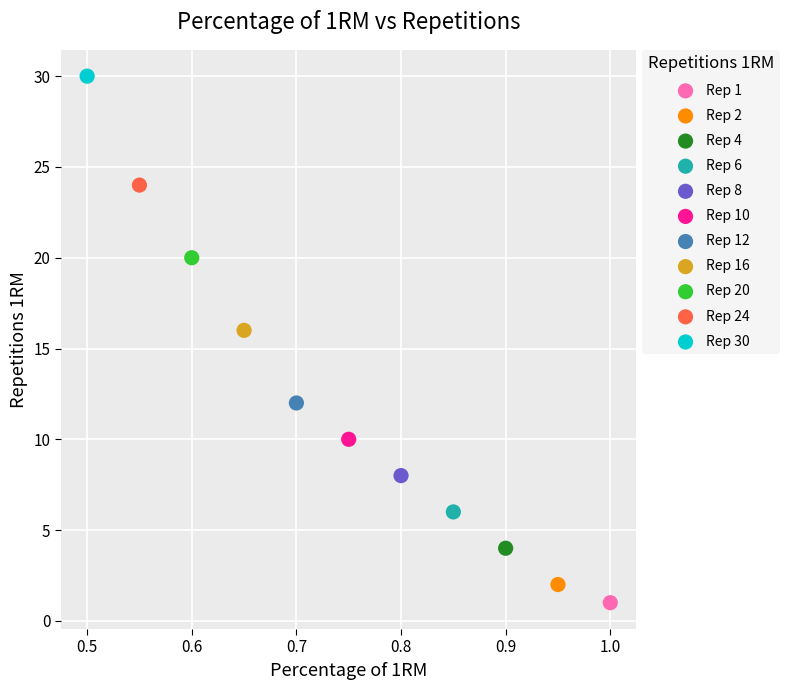

Which series contains the lowest Y value?

Rep 1